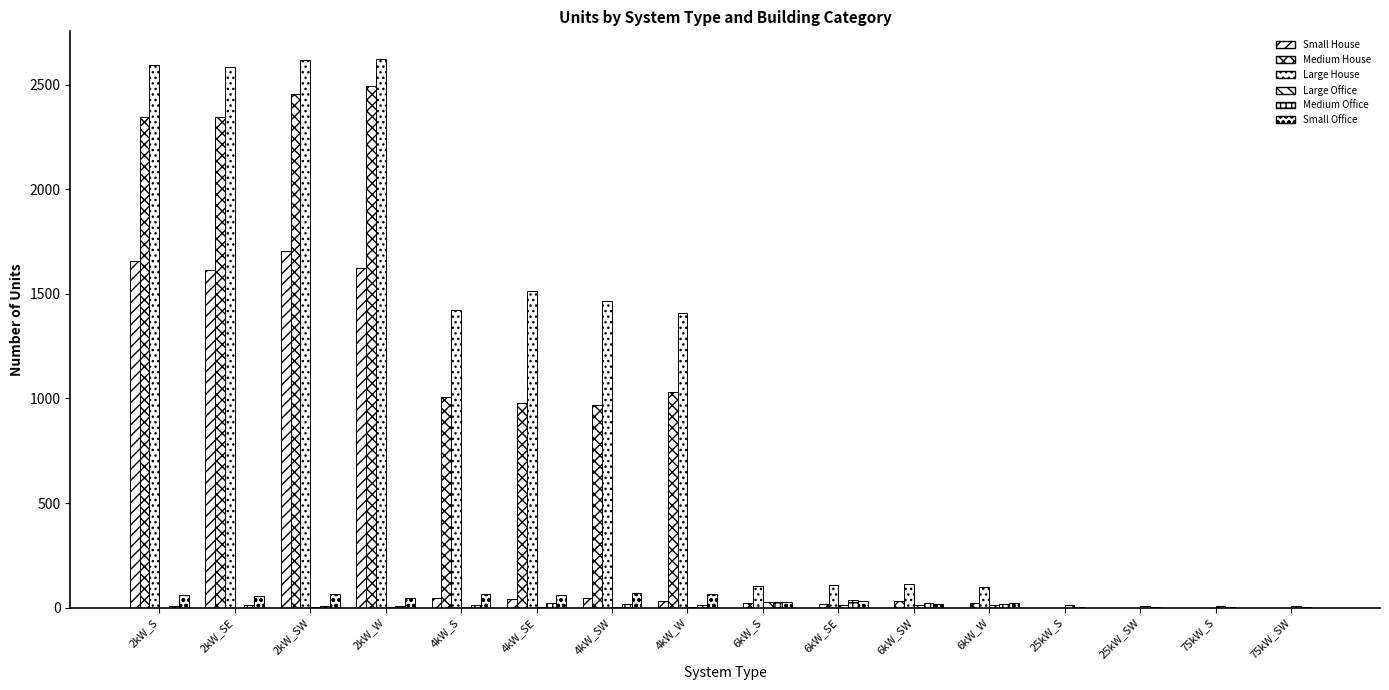

How many series are shown in this chart?

6